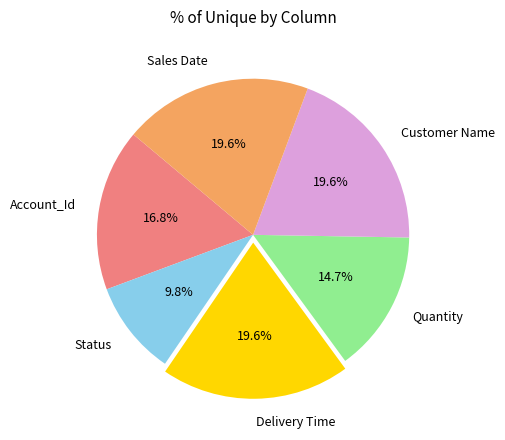

The Status slice represents 1% of the pie. True or false?

False